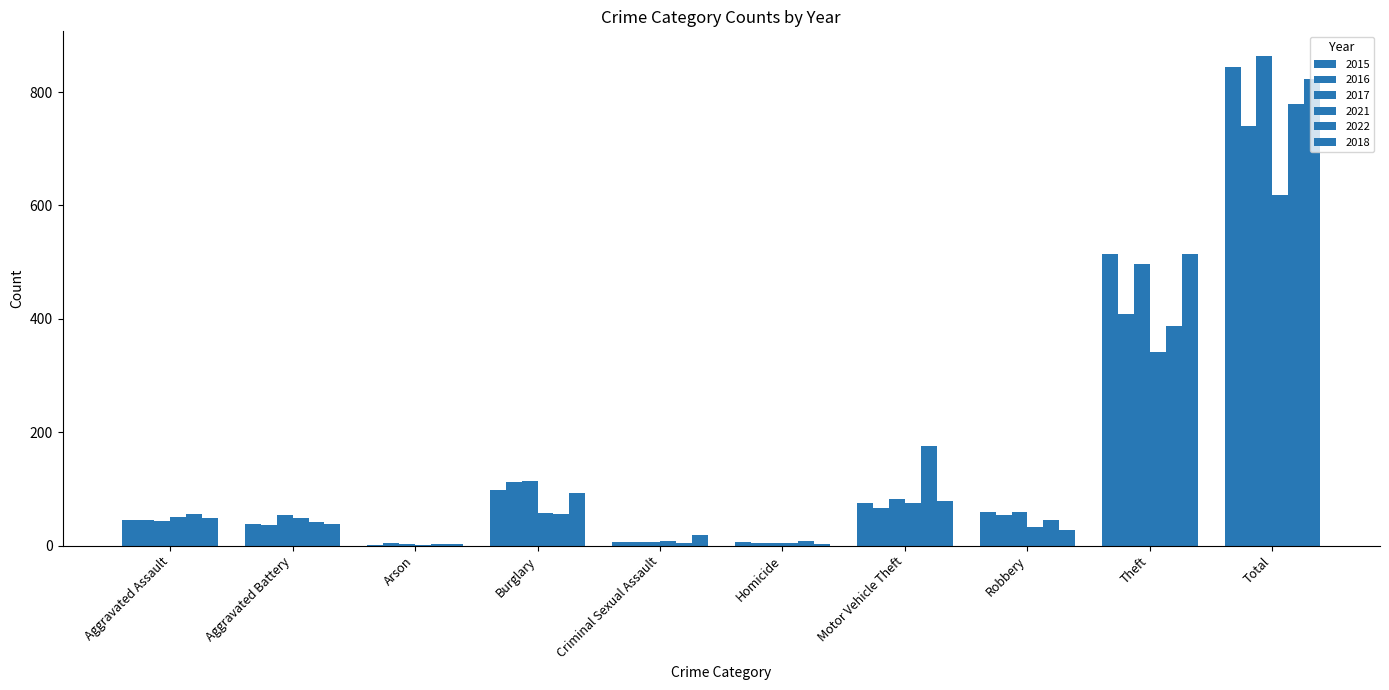

Reading right to left, extract all data points from this chart.

2015: Total=845	Theft=515	Robbery=59	Motor Vehicle Theft=75	Homicide=6	Criminal Sexual Assault=7	Burglary=98	Arson=1	Aggravated Battery=38	Aggravated Assault=46
2016: Total=741	Theft=409	Robbery=54	Motor Vehicle Theft=67	Homicide=5	Criminal Sexual Assault=7	Burglary=112	Arson=4	Aggravated Battery=37	Aggravated Assault=46
2017: Total=864	Theft=497	Robbery=60	Motor Vehicle Theft=82	Homicide=4	Criminal Sexual Assault=7	Burglary=114	Arson=2	Aggravated Battery=54	Aggravated Assault=44
2021: Total=618	Theft=341	Robbery=32	Motor Vehicle Theft=75	Homicide=4	Criminal Sexual Assault=9	Burglary=57	Arson=1	Aggravated Battery=49	Aggravated Assault=50
2022: Total=779	Theft=388	Robbery=46	Motor Vehicle Theft=175	Homicide=9	Criminal Sexual Assault=5	Burglary=56	Arson=3	Aggravated Battery=42	Aggravated Assault=55
2018: Total=823	Theft=515	Robbery=27	Motor Vehicle Theft=78	Homicide=3	Criminal Sexual Assault=18	Burglary=92	Arson=3	Aggravated Battery=39	Aggravated Assault=48